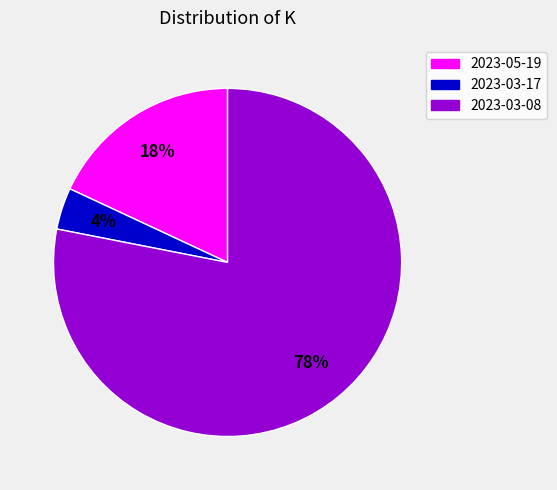

Rank the categories by value from lowest to highest.

2023-03-17, 2023-05-19, 2023-03-08